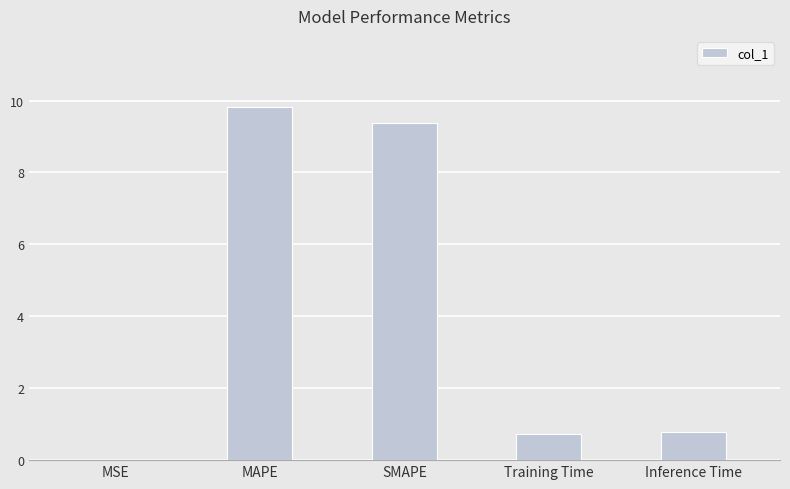

What is the sum of the values at Inference Time and MAPE?

10.6